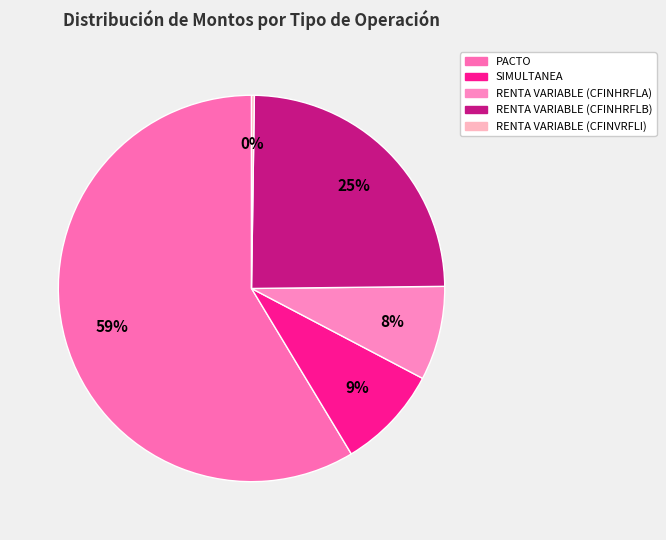

To the nearest percent, what is the difference between the PACTO and SIMULTANEA slice percentages?

50%